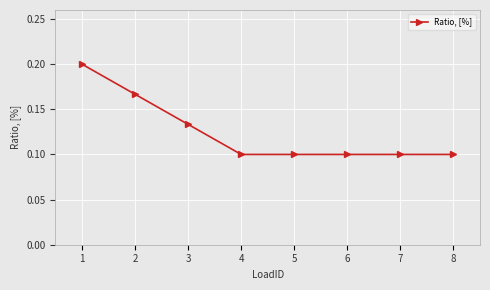

What is the sum of all values?

1.0